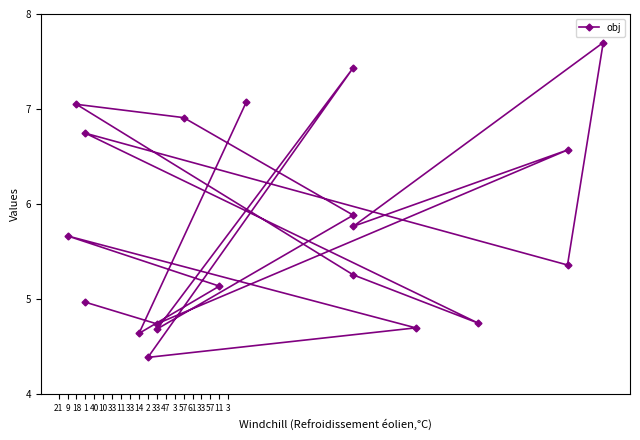

What is the ratio of the value at 57 to the value at 11?

1.1